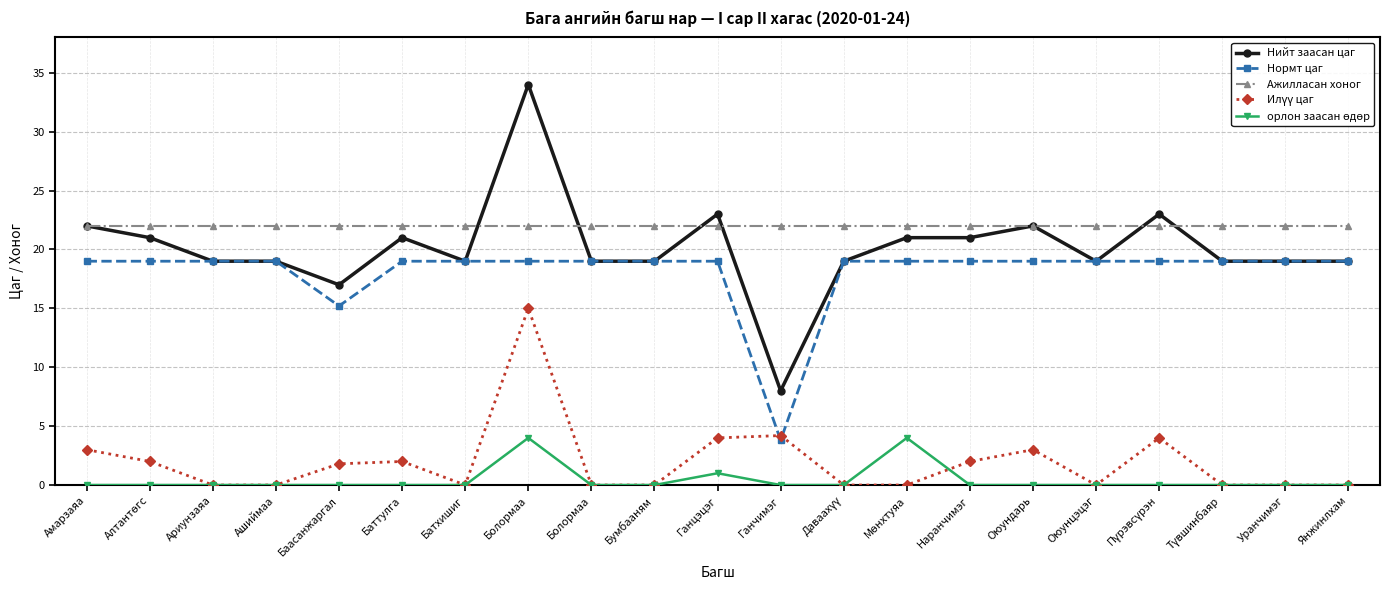

Where is Ажилласан хоног nearest to the value 22?

Амарзаяа